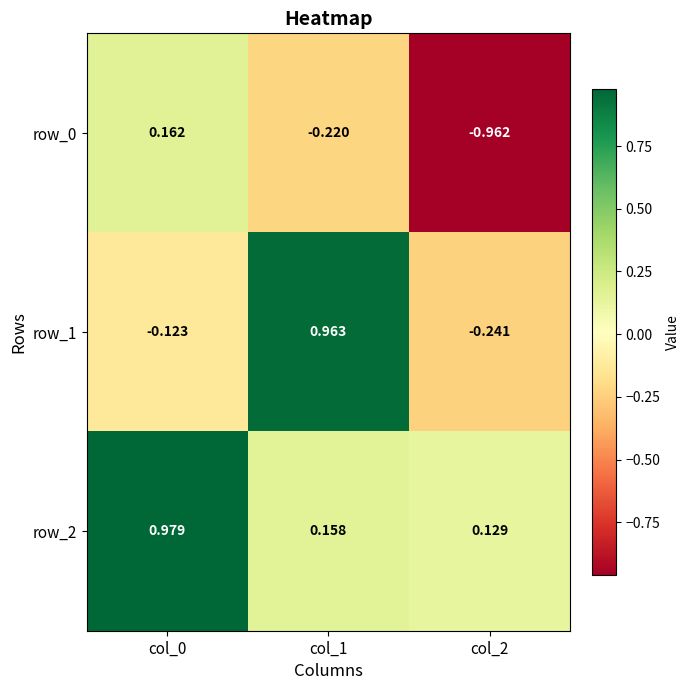

At which category is the sum across all series the highest?

col_0